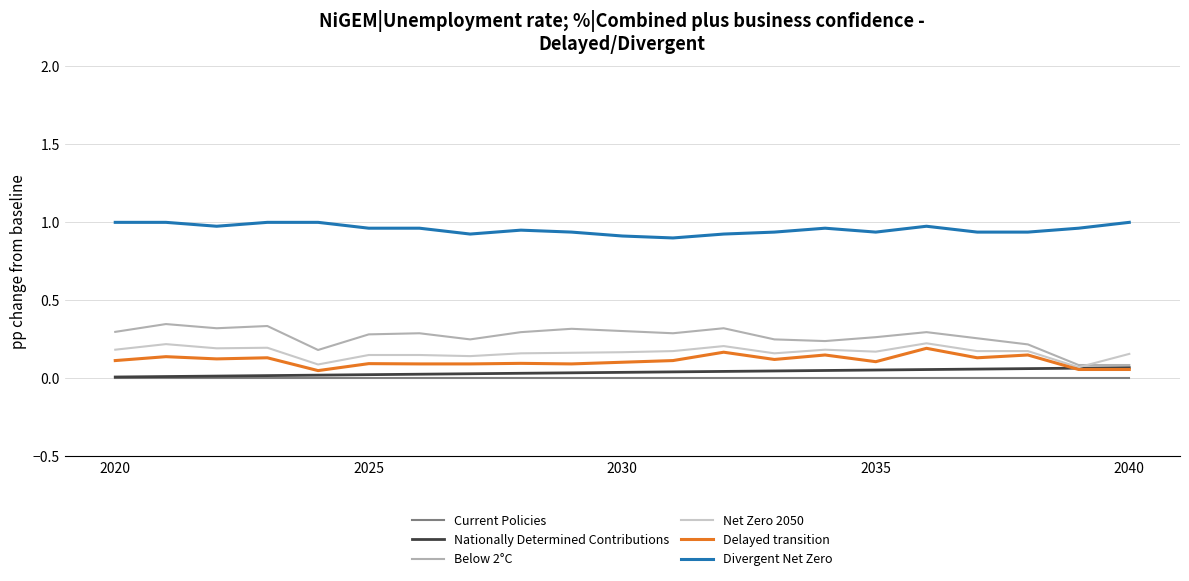

Which series has the largest total across all categories?

Divergent Net Zero